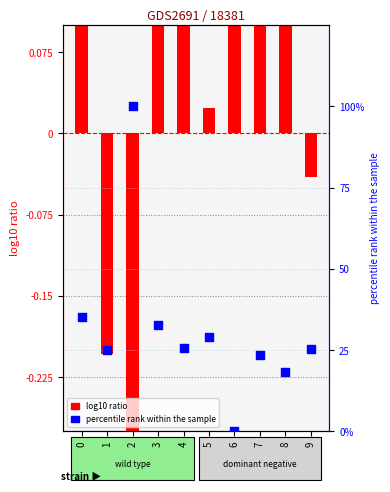

Which series has the widest spread of Y values?

percentile rank within the sample